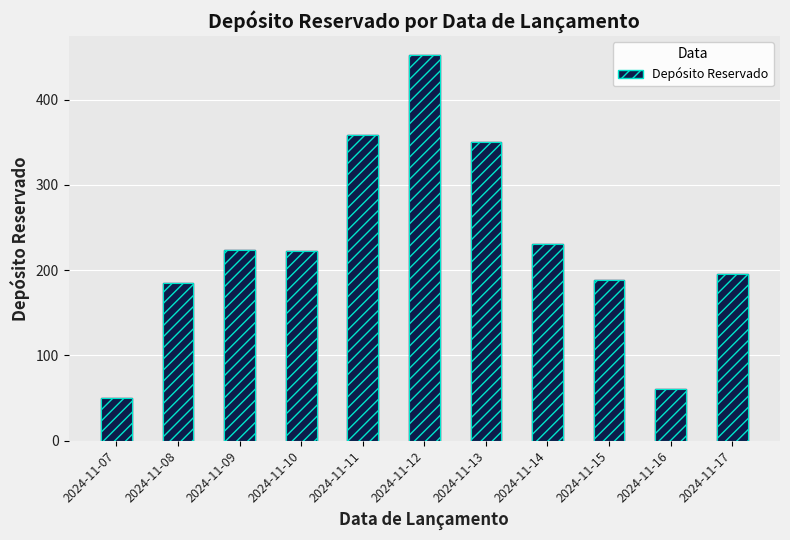

What is the sum of all values?

2515